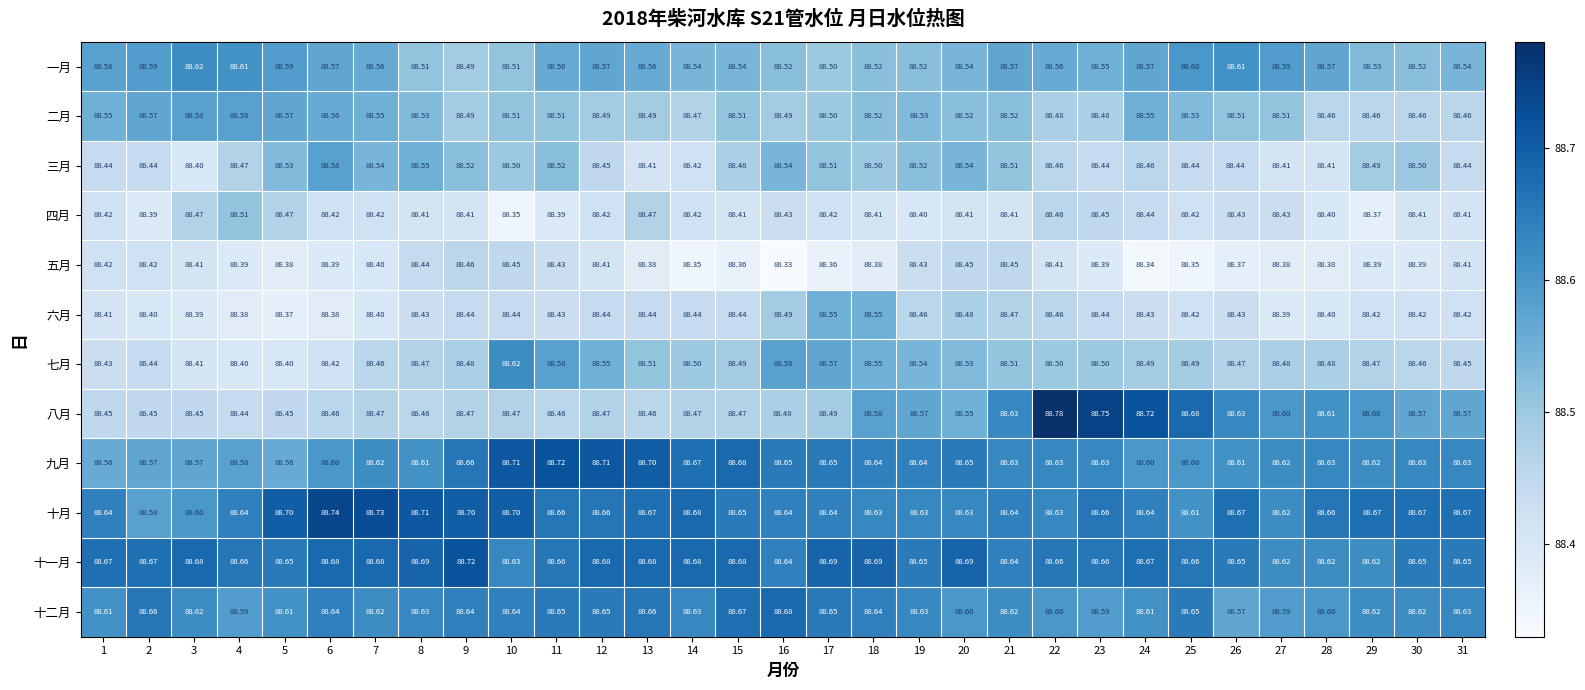

What is the smallest value displayed?

88.3